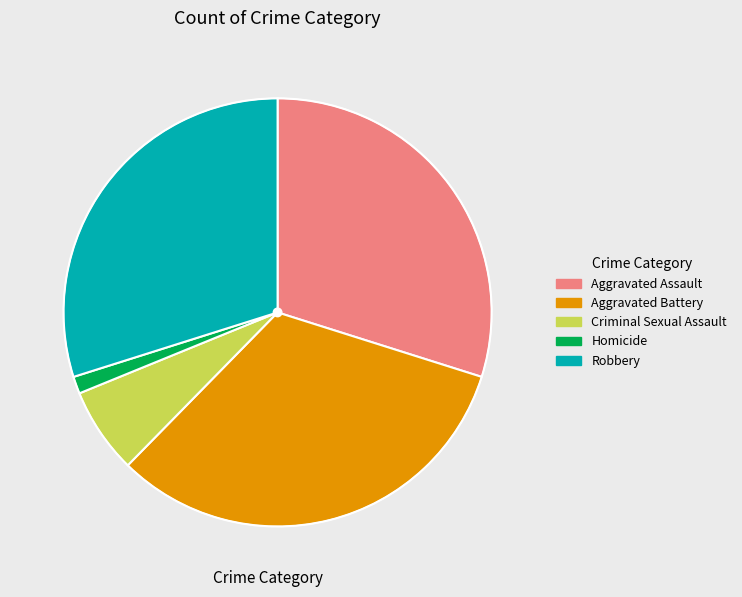

What is the smallest slice in the pie chart?

Homicide